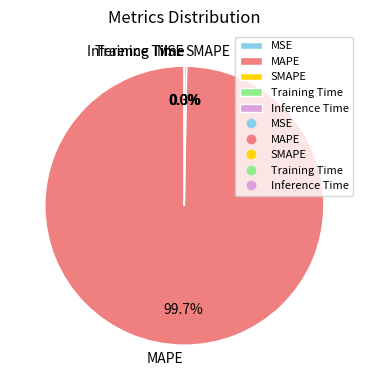

True or false: MAPE accounts for 100% of the total.

True